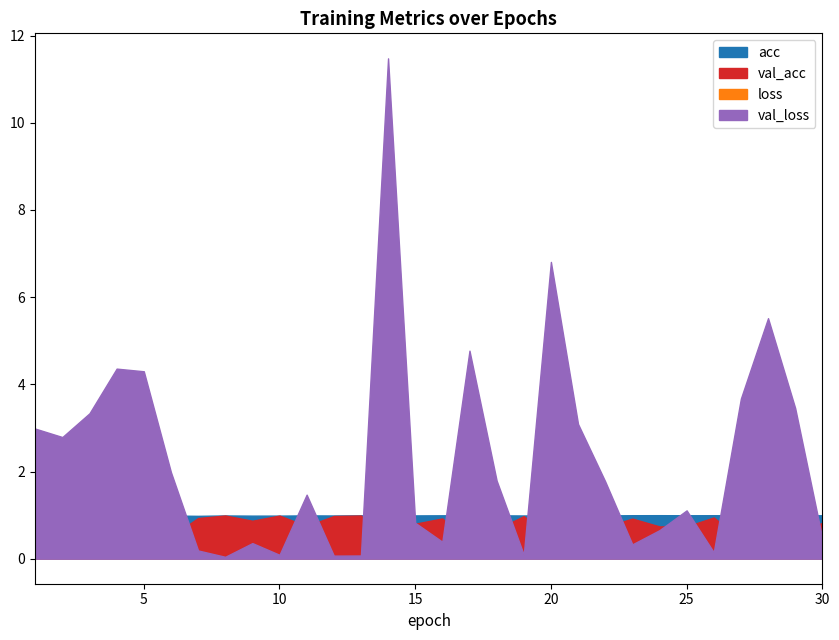

How many times do val_acc and loss cross each other?

1